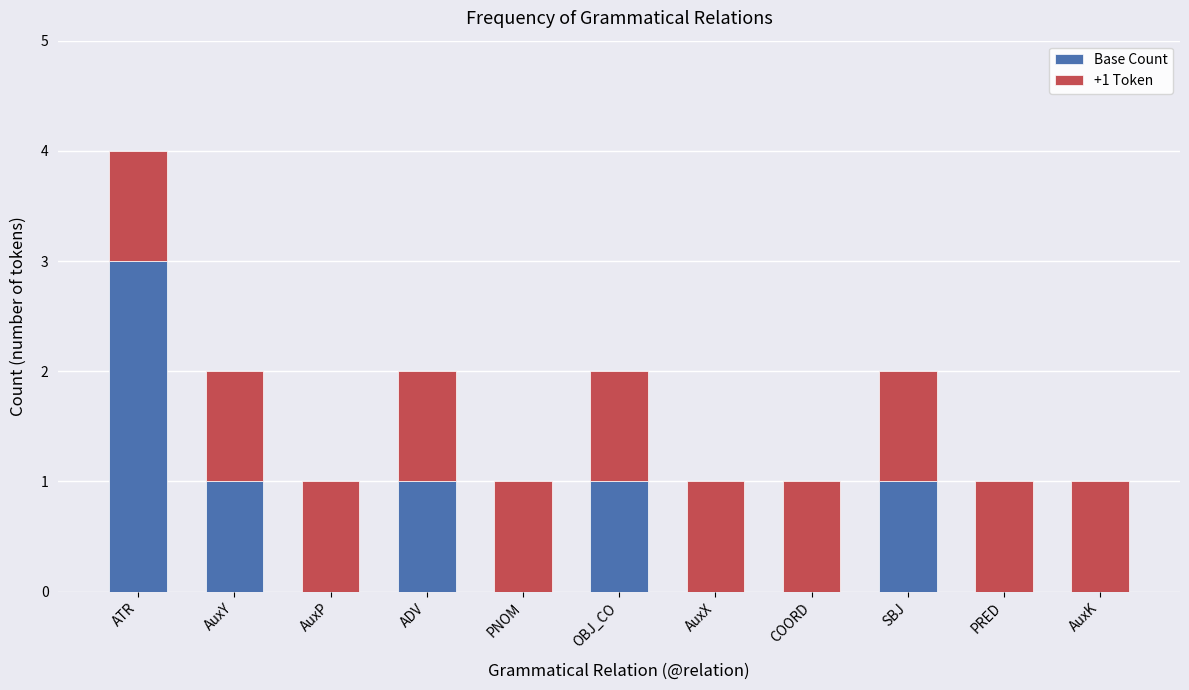

The Base Count series shows 1 at ADV. True or false?

True